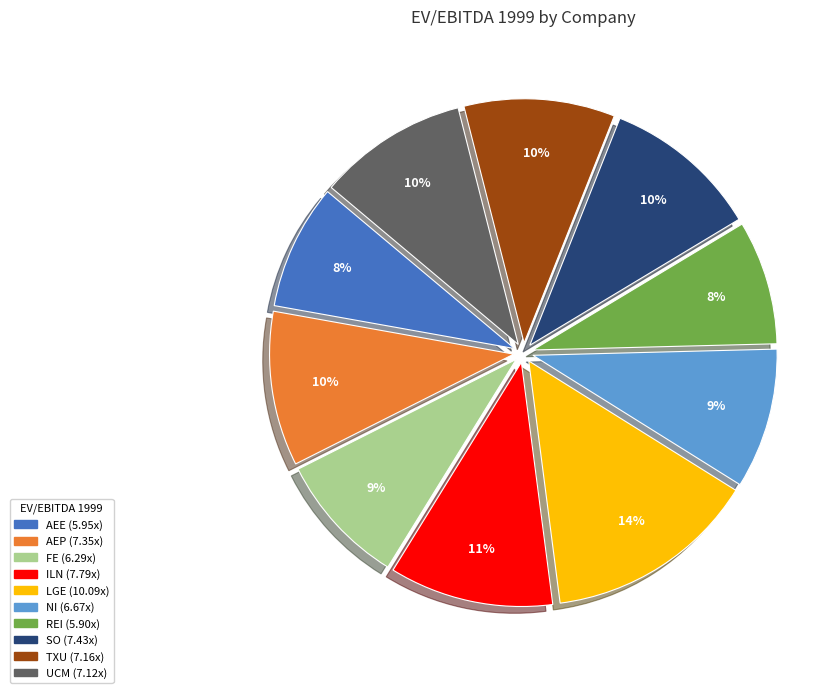

To the nearest percent, what is the average slice percentage?

10%